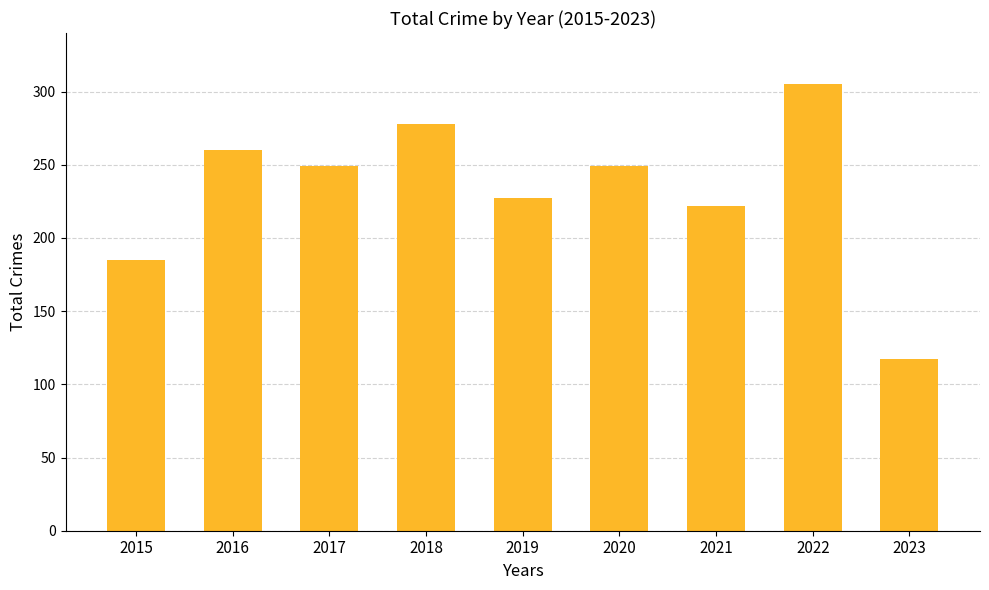

What is the value of the 8th bar from the left?

305